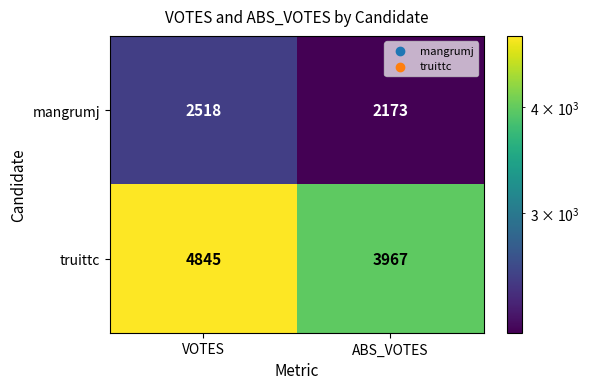

True or false: truittc has a value of 5304 at ABS_VOTES.

False